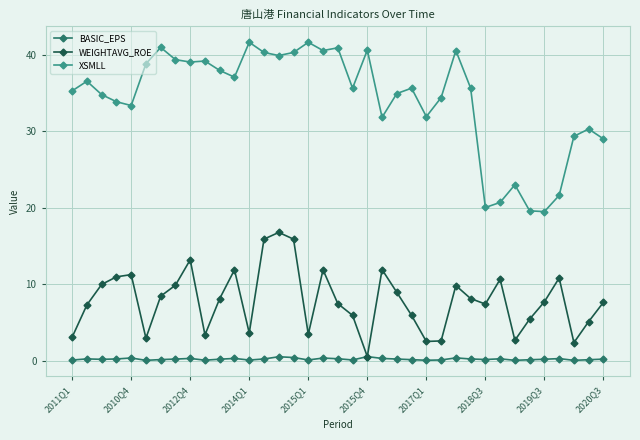

Rank the series by their maximum value, from lowest to highest.

BASIC_EPS, WEIGHTAVG_ROE, XSMLL